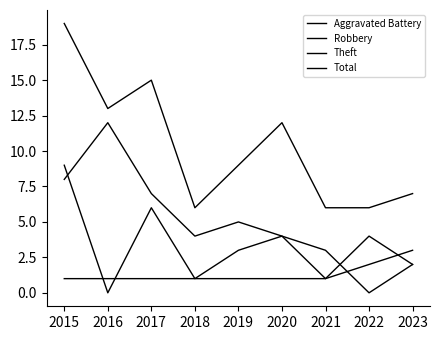

Between 2022 and 2023, which series saw the biggest shift?

Robbery